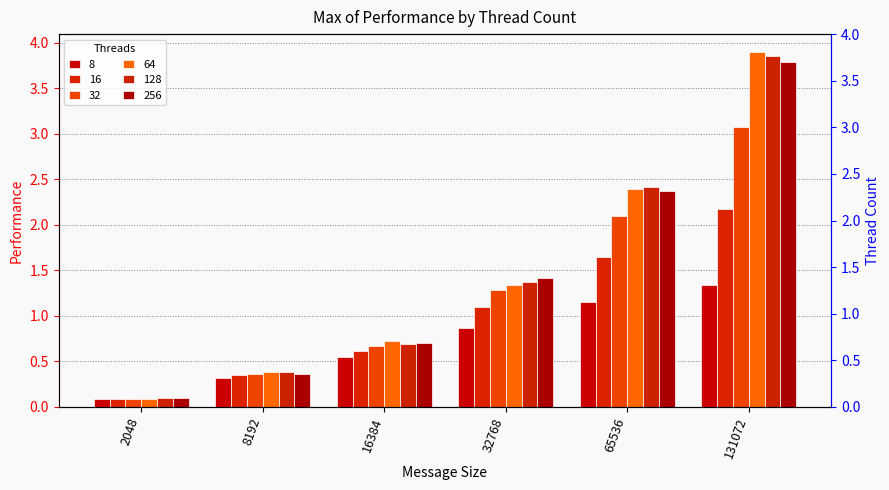

At which label does 8 reach its minimum?

2048